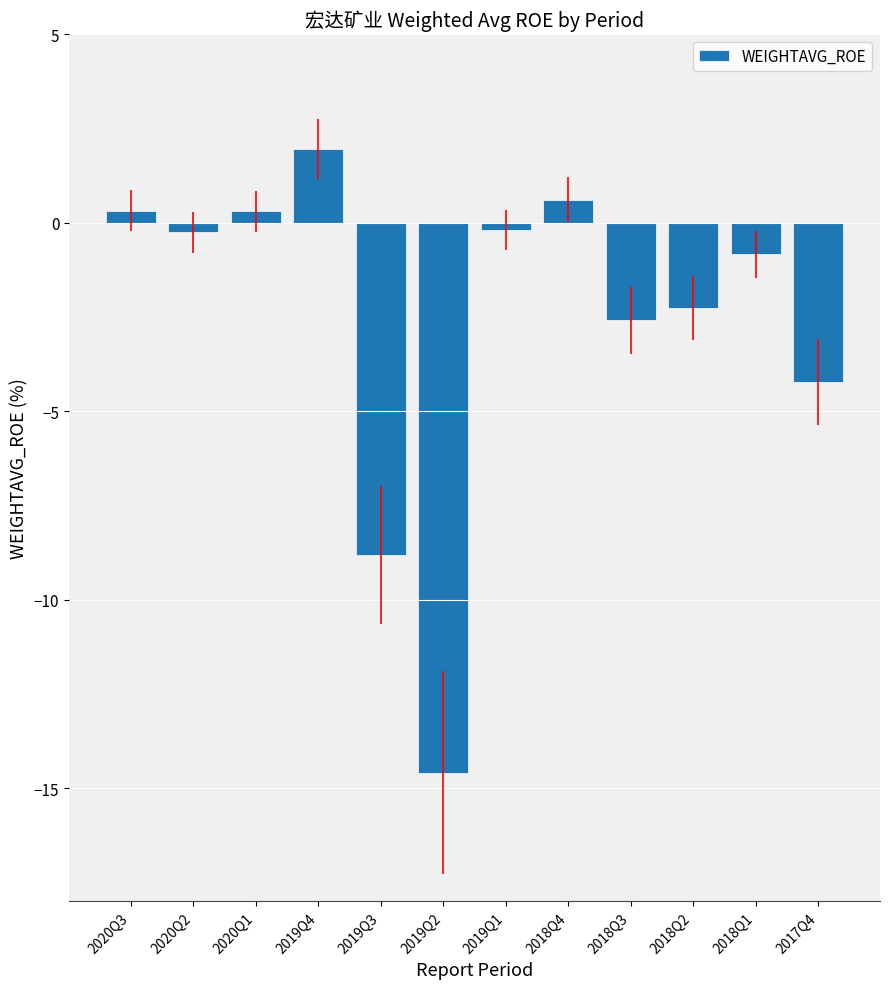

What is the label of the 12th bar from the left?

2017Q4